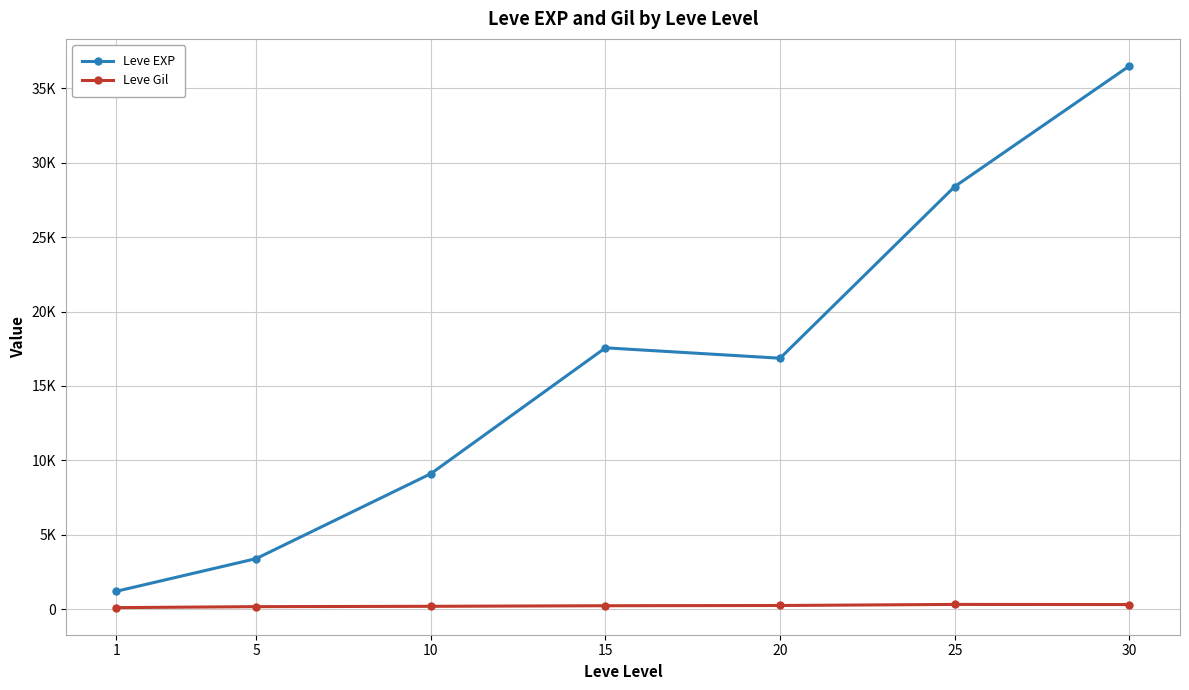

Which series has the largest total across all categories?

Leve EXP